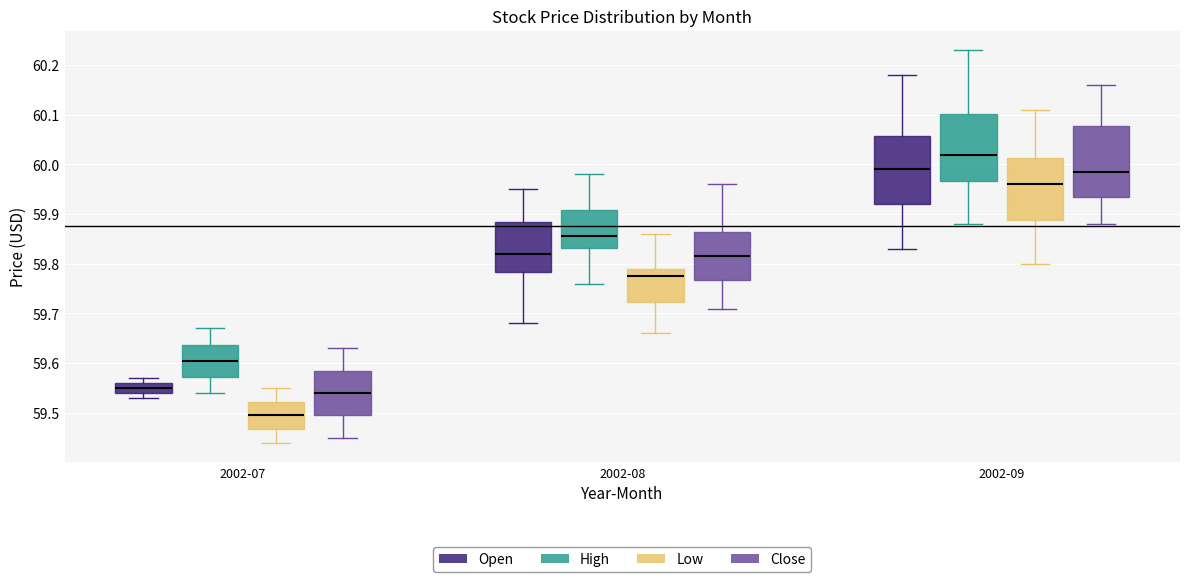

Reading left to right, transcribe this box plot: for each box, give where its median line is, the range the box spans, and where its two whiskers end, as read against the y-axis. The values are not printed on the chart, so give them approximately, as read against the axis.

2002-07 (Open): median 59.55, box 59.54 to 59.56, whiskers 59.53 to 59.57
2002-07 (High): median 59.61, box 59.57 to 59.64, whiskers 59.54 to 59.67
2002-07 (Low): median 59.50, box 59.47 to 59.52, whiskers 59.44 to 59.55
2002-07 (Close): median 59.54, box 59.50 to 59.59, whiskers 59.45 to 59.63
2002-08 (Open): median 59.82, box 59.78 to 59.89, whiskers 59.68 to 59.95
2002-08 (High): median 59.86, box 59.83 to 59.91, whiskers 59.76 to 59.98
2002-08 (Low): median 59.78, box 59.72 to 59.79, whiskers 59.66 to 59.86
2002-08 (Close): median 59.82, box 59.77 to 59.87, whiskers 59.71 to 59.96
2002-09 (Open): median 59.99, box 59.92 to 60.06, whiskers 59.83 to 60.18
2002-09 (High): median 60.02, box 59.97 to 60.10, whiskers 59.88 to 60.23
2002-09 (Low): median 59.96, box 59.89 to 60.01, whiskers 59.80 to 60.11
2002-09 (Close): median 59.99, box 59.94 to 60.08, whiskers 59.88 to 60.16